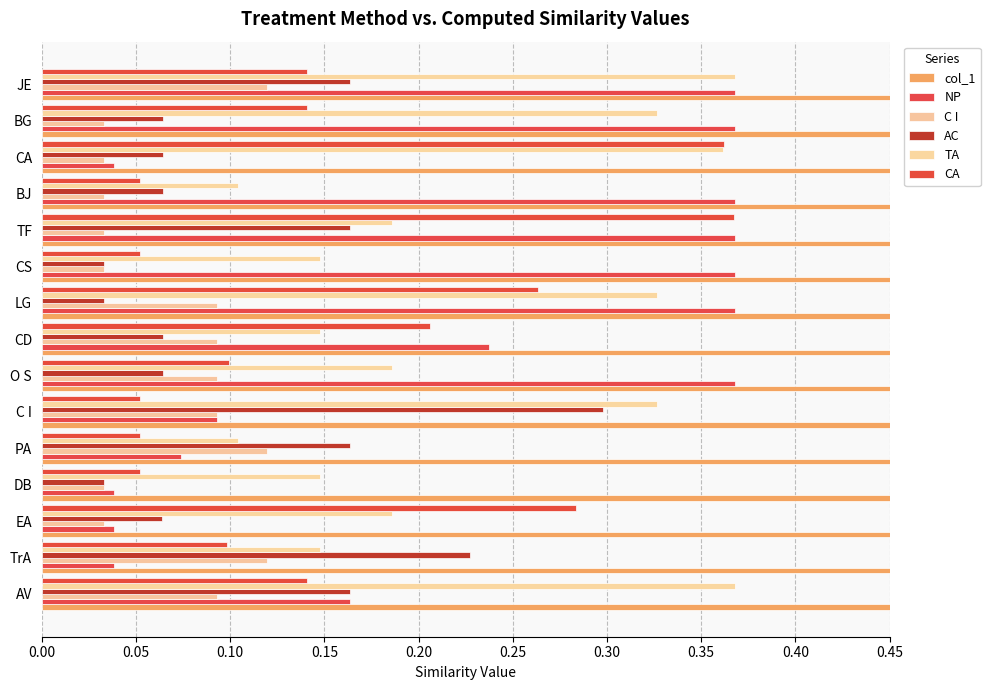

Reading right to left, transcribe all the data shown in this chart.

col_1: 15.0	14.0	13.0	12.0	11.0	10.0	9.0	8.0	7.0	6.0	5.0	4.0	3.0	2.0	1.0
NP: 0.4	0.4	0.0	0.4	0.4	0.4	0.4	0.2	0.4	0.1	0.1	0.0	0.0	0.0	0.2
C I: 0.1	0.0	0.0	0.0	0.0	0.0	0.1	0.1	0.1	0.1	0.1	0.0	0.0	0.1	0.1
AC: 0.2	0.1	0.1	0.1	0.2	0.0	0.0	0.1	0.1	0.3	0.2	0.0	0.1	0.2	0.2
TA: 0.4	0.3	0.4	0.1	0.2	0.1	0.3	0.1	0.2	0.3	0.1	0.1	0.2	0.1	0.4
CA: 0.1	0.1	0.4	0.1	0.4	0.1	0.3	0.2	0.1	0.1	0.1	0.1	0.3	0.1	0.1